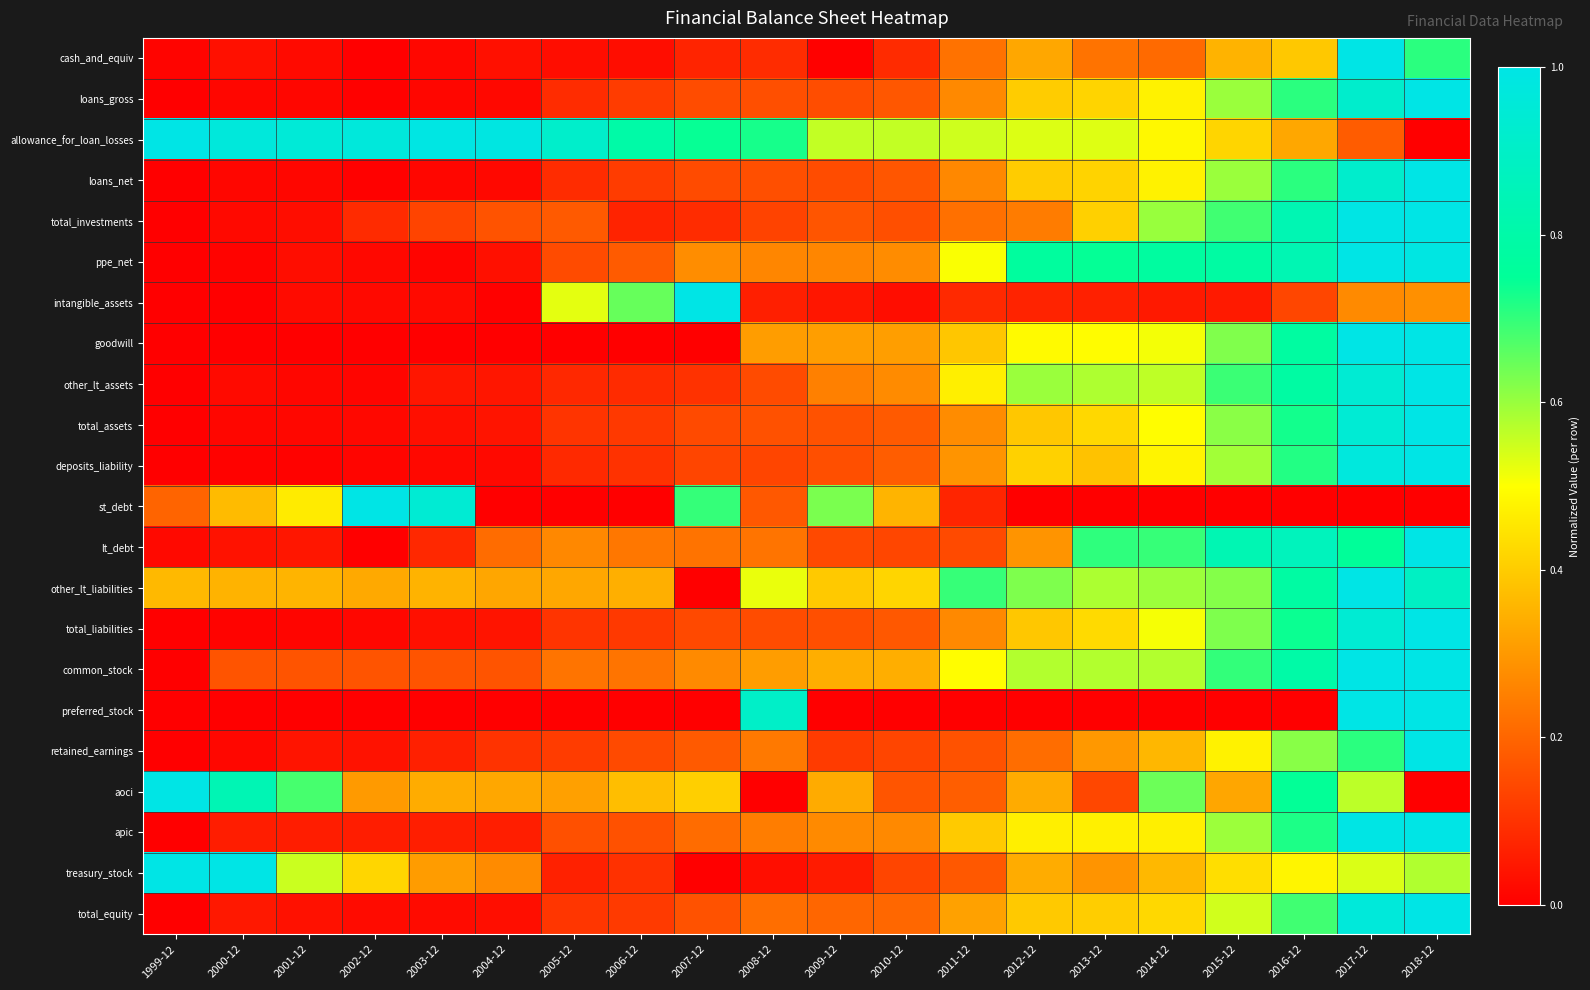

Reading right to left, list all the values displayed in this chart.

cash_and_equiv: 2018-12=0.7	2017-12=1.0	2016-12=0.4	2015-12=0.4	2014-12=0.2	2013-12=0.2	2012-12=0.3	2011-12=0.2	2010-12=0.1	2009-12=0.0	2008-12=0.1	2007-12=0.1	2006-12=0.0	2005-12=0.0	2004-12=0.0	2003-12=0.0	2002-12=0.0	2001-12=0.0	2000-12=0.0	1999-12=0.0
loans_gross: 2018-12=1.0	2017-12=0.9	2016-12=0.7	2015-12=0.6	2014-12=0.5	2013-12=0.4	2012-12=0.4	2011-12=0.3	2010-12=0.2	2009-12=0.2	2008-12=0.2	2007-12=0.2	2006-12=0.1	2005-12=0.1	2004-12=0.0	2003-12=0.0	2002-12=0.0	2001-12=0.0	2000-12=0.0	1999-12=0.0
allowance_for_loan_losses: 2018-12=0.0	2017-12=0.2	2016-12=0.3	2015-12=0.4	2014-12=0.5	2013-12=0.5	2012-12=0.5	2011-12=0.5	2010-12=0.6	2009-12=0.6	2008-12=0.7	2007-12=0.7	2006-12=0.8	2005-12=0.9	2004-12=1.0	2003-12=1.0	2002-12=1.0	2001-12=1.0	2000-12=1.0	1999-12=1.0
loans_net: 2018-12=1.0	2017-12=0.9	2016-12=0.7	2015-12=0.6	2014-12=0.5	2013-12=0.4	2012-12=0.4	2011-12=0.3	2010-12=0.2	2009-12=0.2	2008-12=0.2	2007-12=0.1	2006-12=0.1	2005-12=0.1	2004-12=0.0	2003-12=0.0	2002-12=0.0	2001-12=0.0	2000-12=0.0	1999-12=0.0
total_investments: 2018-12=1.0	2017-12=1.0	2016-12=0.8	2015-12=0.7	2014-12=0.6	2013-12=0.4	2012-12=0.2	2011-12=0.2	2010-12=0.2	2009-12=0.2	2008-12=0.1	2007-12=0.1	2006-12=0.1	2005-12=0.2	2004-12=0.2	2003-12=0.1	2002-12=0.1	2001-12=0.0	2000-12=0.0	1999-12=0.0
ppe_net: 2018-12=1.0	2017-12=1.0	2016-12=0.8	2015-12=0.8	2014-12=0.8	2013-12=0.7	2012-12=0.8	2011-12=0.5	2010-12=0.3	2009-12=0.3	2008-12=0.3	2007-12=0.3	2006-12=0.2	2005-12=0.2	2004-12=0.0	2003-12=0.0	2002-12=0.0	2001-12=0.0	2000-12=0.0	1999-12=0.0
intangible_assets: 2018-12=0.3	2017-12=0.3	2016-12=0.1	2015-12=0.1	2014-12=0.1	2013-12=0.1	2012-12=0.1	2011-12=0.1	2010-12=0.0	2009-12=0.0	2008-12=0.1	2007-12=1.0	2006-12=0.6	2005-12=0.5	2004-12=0.0	2003-12=0.0	2002-12=0.0	2001-12=0.0	2000-12=0.0	1999-12=0.0
goodwill: 2018-12=1.0	2017-12=1.0	2016-12=0.8	2015-12=0.6	2014-12=0.5	2013-12=0.5	2012-12=0.5	2011-12=0.4	2010-12=0.3	2009-12=0.3	2008-12=0.3	2007-12=0.0	2006-12=0.0	2005-12=0.0	2004-12=0.0	2003-12=0.0	2002-12=0.0	2001-12=0.0	2000-12=0.0	1999-12=0.0
other_lt_assets: 2018-12=1.0	2017-12=0.9	2016-12=0.8	2015-12=0.7	2014-12=0.6	2013-12=0.6	2012-12=0.6	2011-12=0.5	2010-12=0.3	2009-12=0.3	2008-12=0.1	2007-12=0.1	2006-12=0.1	2005-12=0.1	2004-12=0.0	2003-12=0.0	2002-12=0.0	2001-12=0.0	2000-12=0.0	1999-12=0.0
total_assets: 2018-12=1.0	2017-12=0.9	2016-12=0.7	2015-12=0.6	2014-12=0.5	2013-12=0.4	2012-12=0.4	2011-12=0.3	2010-12=0.2	2009-12=0.2	2008-12=0.2	2007-12=0.1	2006-12=0.1	2005-12=0.1	2004-12=0.0	2003-12=0.0	2002-12=0.0	2001-12=0.0	2000-12=0.0	1999-12=0.0
deposits_liability: 2018-12=1.0	2017-12=1.0	2016-12=0.7	2015-12=0.6	2014-12=0.5	2013-12=0.4	2012-12=0.4	2011-12=0.3	2010-12=0.2	2009-12=0.2	2008-12=0.1	2007-12=0.1	2006-12=0.1	2005-12=0.1	2004-12=0.0	2003-12=0.0	2002-12=0.0	2001-12=0.0	2000-12=0.0	1999-12=0.0
st_debt: 2018-12=0.0	2017-12=0.0	2016-12=0.0	2015-12=0.0	2014-12=0.0	2013-12=0.0	2012-12=0.0	2011-12=0.1	2010-12=0.4	2009-12=0.6	2008-12=0.2	2007-12=0.7	2006-12=0.0	2005-12=0.0	2004-12=0.0	2003-12=0.9	2002-12=1.0	2001-12=0.5	2000-12=0.4	1999-12=0.2
lt_debt: 2018-12=1.0	2017-12=0.8	2016-12=0.9	2015-12=0.8	2014-12=0.7	2013-12=0.7	2012-12=0.3	2011-12=0.1	2010-12=0.1	2009-12=0.1	2008-12=0.2	2007-12=0.2	2006-12=0.2	2005-12=0.3	2004-12=0.2	2003-12=0.1	2002-12=0.0	2001-12=0.0	2000-12=0.0	1999-12=0.0
other_lt_liabilities: 2018-12=0.9	2017-12=1.0	2016-12=0.8	2015-12=0.6	2014-12=0.6	2013-12=0.6	2012-12=0.6	2011-12=0.7	2010-12=0.4	2009-12=0.4	2008-12=0.5	2007-12=0.0	2006-12=0.3	2005-12=0.3	2004-12=0.3	2003-12=0.4	2002-12=0.3	2001-12=0.4	2000-12=0.4	1999-12=0.4
total_liabilities: 2018-12=1.0	2017-12=0.9	2016-12=0.7	2015-12=0.6	2014-12=0.5	2013-12=0.4	2012-12=0.4	2011-12=0.3	2010-12=0.2	2009-12=0.2	2008-12=0.2	2007-12=0.1	2006-12=0.1	2005-12=0.1	2004-12=0.0	2003-12=0.0	2002-12=0.0	2001-12=0.0	2000-12=0.0	1999-12=0.0
common_stock: 2018-12=1.0	2017-12=1.0	2016-12=0.8	2015-12=0.7	2014-12=0.6	2013-12=0.6	2012-12=0.6	2011-12=0.5	2010-12=0.3	2009-12=0.3	2008-12=0.3	2007-12=0.3	2006-12=0.2	2005-12=0.2	2004-12=0.2	2003-12=0.2	2002-12=0.2	2001-12=0.2	2000-12=0.2	1999-12=0.0
preferred_stock: 2018-12=1.0	2017-12=1.0	2016-12=0.0	2015-12=0.0	2014-12=0.0	2013-12=0.0	2012-12=0.0	2011-12=0.0	2010-12=0.0	2009-12=0.0	2008-12=0.9	2007-12=0.0	2006-12=0.0	2005-12=0.0	2004-12=0.0	2003-12=0.0	2002-12=0.0	2001-12=0.0	2000-12=0.0	1999-12=0.0
retained_earnings: 2018-12=1.0	2017-12=0.7	2016-12=0.6	2015-12=0.5	2014-12=0.4	2013-12=0.3	2012-12=0.2	2011-12=0.2	2010-12=0.1	2009-12=0.1	2008-12=0.2	2007-12=0.2	2006-12=0.1	2005-12=0.1	2004-12=0.1	2003-12=0.1	2002-12=0.0	2001-12=0.0	2000-12=0.0	1999-12=0.0
aoci: 2018-12=0.0	2017-12=0.6	2016-12=0.7	2015-12=0.3	2014-12=0.6	2013-12=0.1	2012-12=0.3	2011-12=0.2	2010-12=0.2	2009-12=0.3	2008-12=0.0	2007-12=0.4	2006-12=0.4	2005-12=0.3	2004-12=0.3	2003-12=0.3	2002-12=0.3	2001-12=0.7	2000-12=0.8	1999-12=1.0
apic: 2018-12=1.0	2017-12=1.0	2016-12=0.7	2015-12=0.6	2014-12=0.5	2013-12=0.5	2012-12=0.5	2011-12=0.4	2010-12=0.3	2009-12=0.3	2008-12=0.2	2007-12=0.2	2006-12=0.2	2005-12=0.2	2004-12=0.1	2003-12=0.1	2002-12=0.1	2001-12=0.1	2000-12=0.1	1999-12=0.0
treasury_stock: 2018-12=0.6	2017-12=0.5	2016-12=0.5	2015-12=0.4	2014-12=0.4	2013-12=0.3	2012-12=0.3	2011-12=0.2	2010-12=0.1	2009-12=0.1	2008-12=0.0	2007-12=0.0	2006-12=0.1	2005-12=0.1	2004-12=0.3	2003-12=0.3	2002-12=0.4	2001-12=0.6	2000-12=1.0	1999-12=1.0
total_equity: 2018-12=1.0	2017-12=1.0	2016-12=0.7	2015-12=0.5	2014-12=0.4	2013-12=0.4	2012-12=0.4	2011-12=0.3	2010-12=0.2	2009-12=0.2	2008-12=0.2	2007-12=0.2	2006-12=0.1	2005-12=0.1	2004-12=0.0	2003-12=0.0	2002-12=0.0	2001-12=0.0	2000-12=0.0	1999-12=0.0